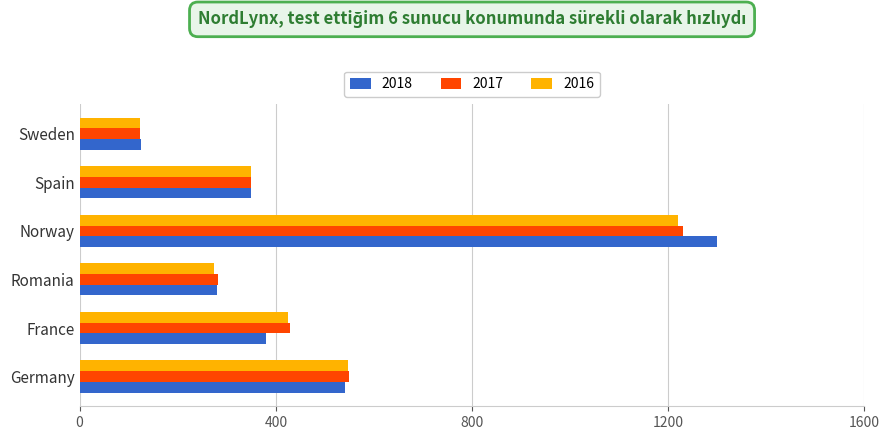

What is the sum of all 2016 values?

2939